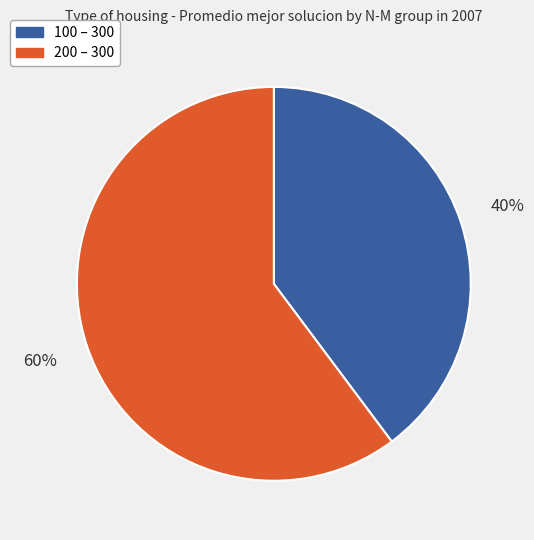

What percentage is the 200 – 300 slice, to the nearest percent?

60%